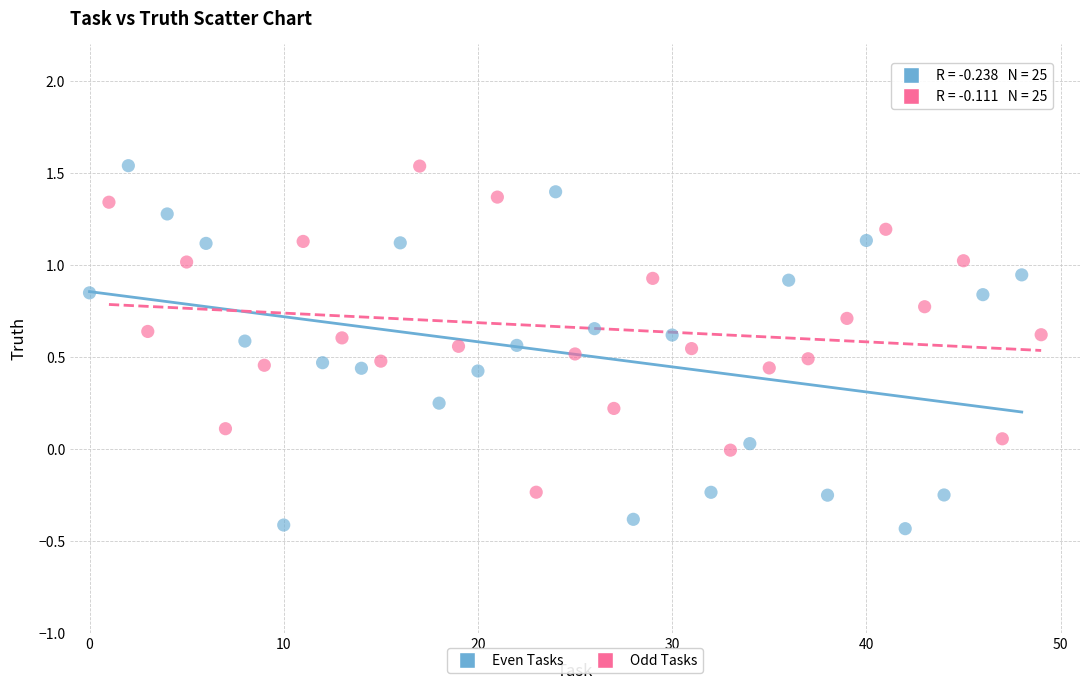

Which series has the largest Y range (max minus min)?

Even Tasks